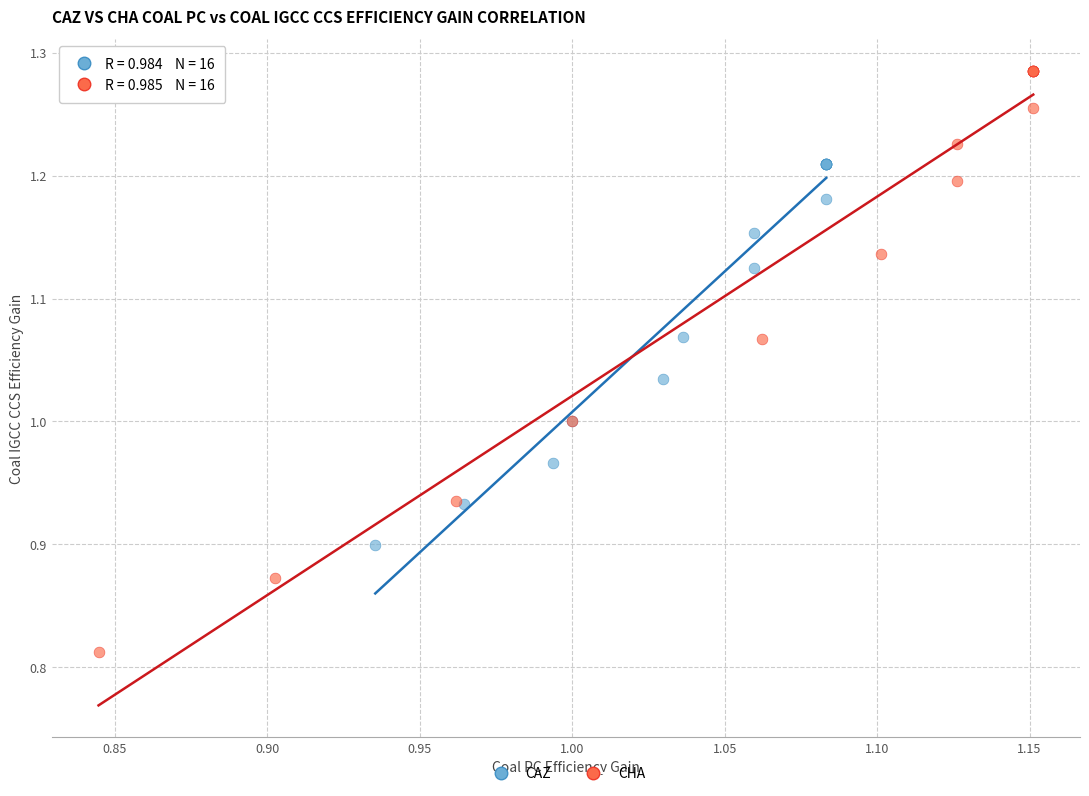

What are all the series names shown in the legend?

CAZ, CHA